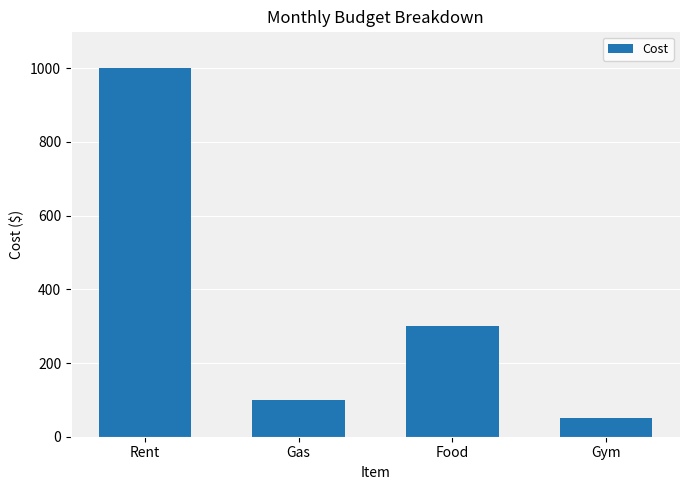

Reading left to right, extract all data points from this chart.

Rent=1000	Gas=100	Food=300	Gym=50